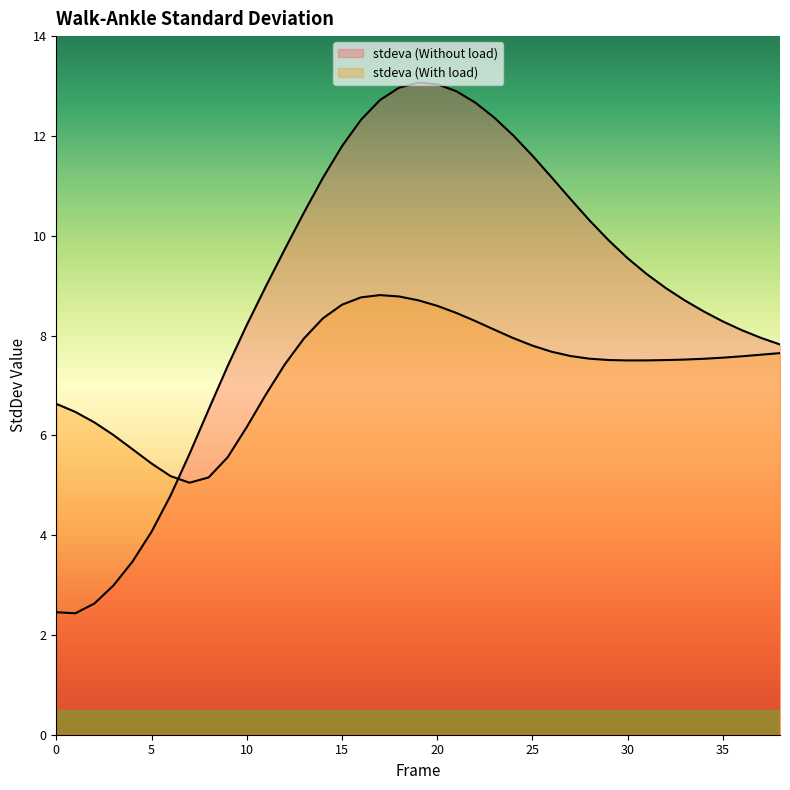

What is the sum of the stdeva (Without load) values at 17 and 11?

21.7